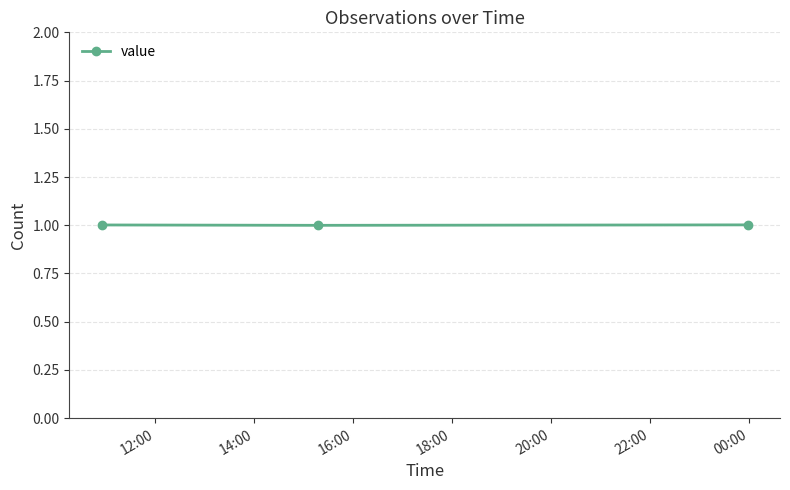

What is the value of the 3rd point from the left?

1.0